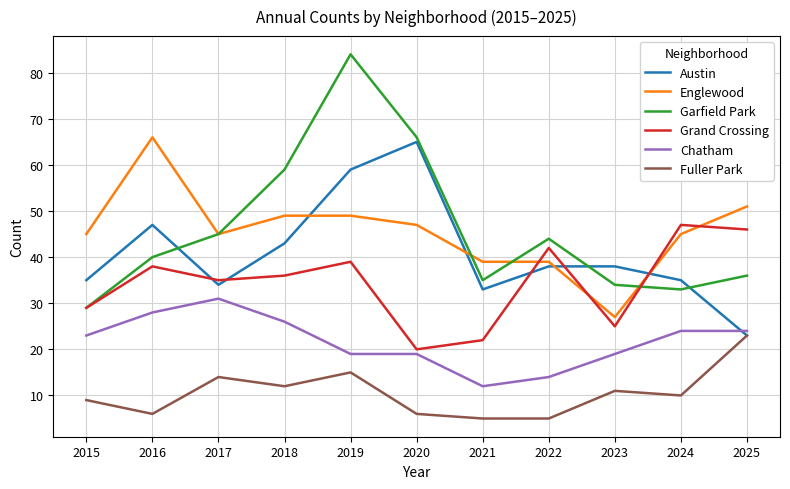

Is the value of Chatham at 2019 greater than the value of Grand Crossing at 2024?

No